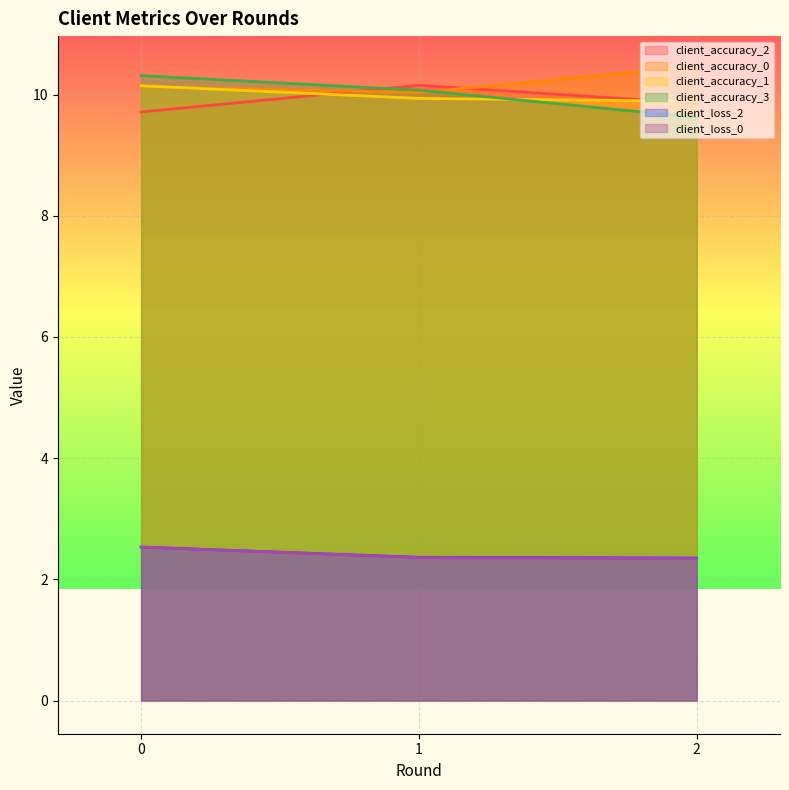

The value of client_accuracy_2 at 1 is 10.2. True or false?

True